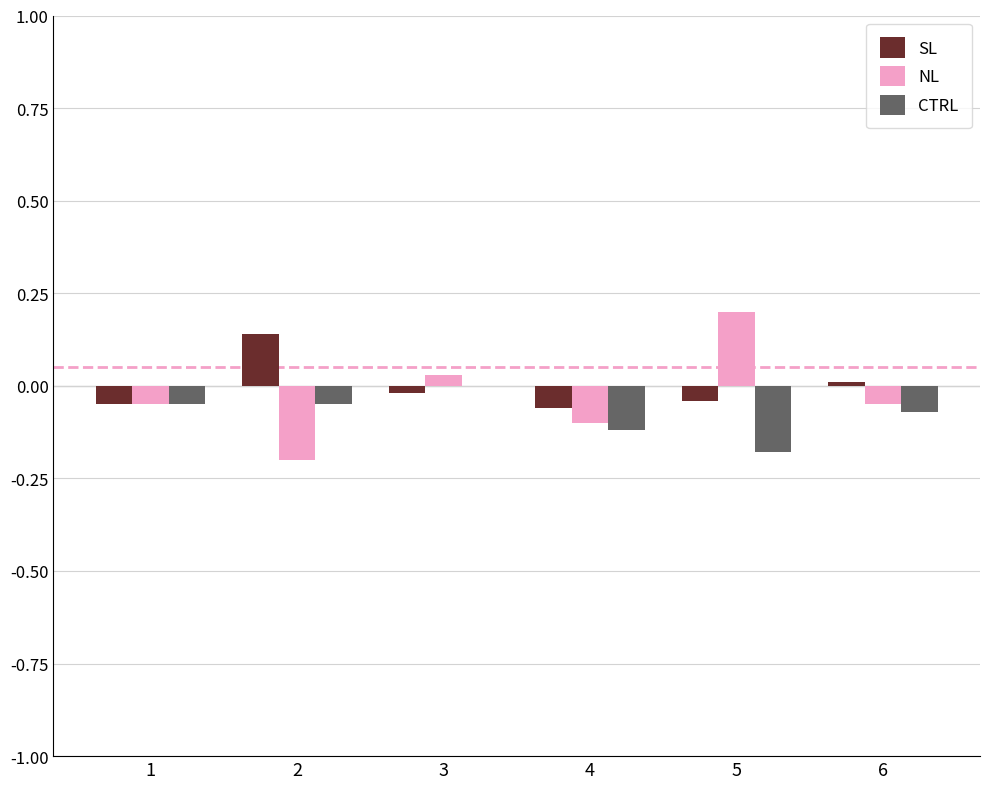

The CTRL series shows -0.1 at 6. True or false?

True